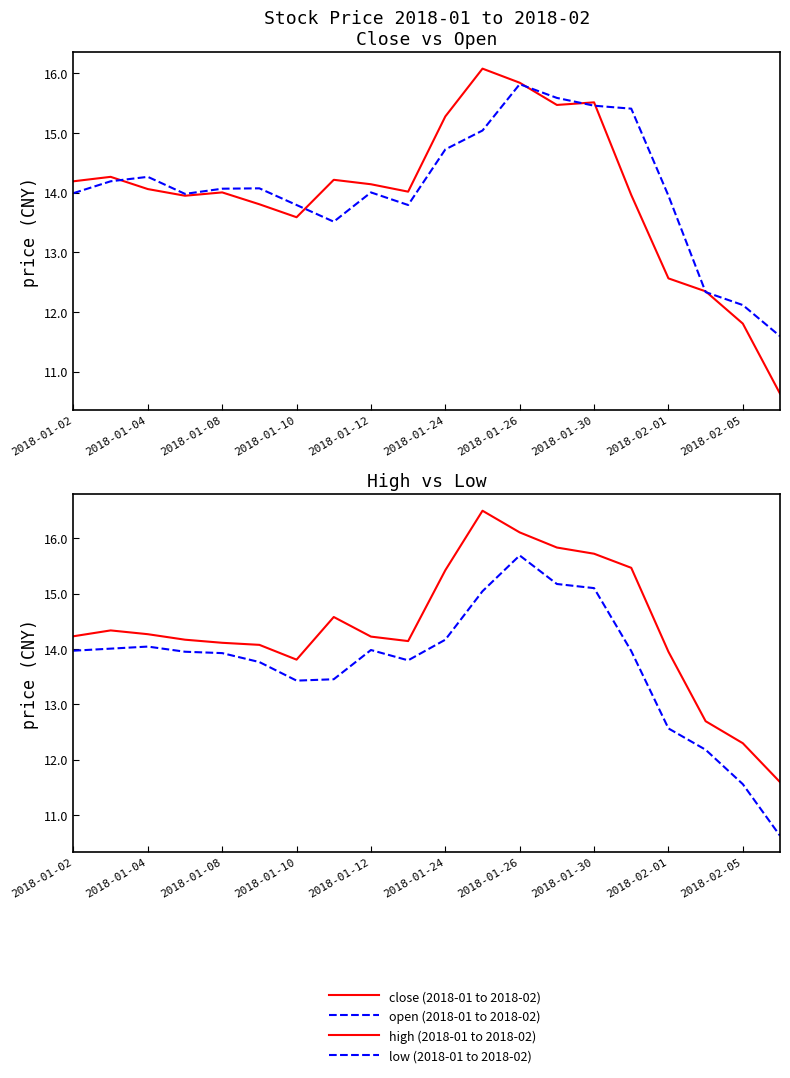

What is the total value across all series at 19?

44.4